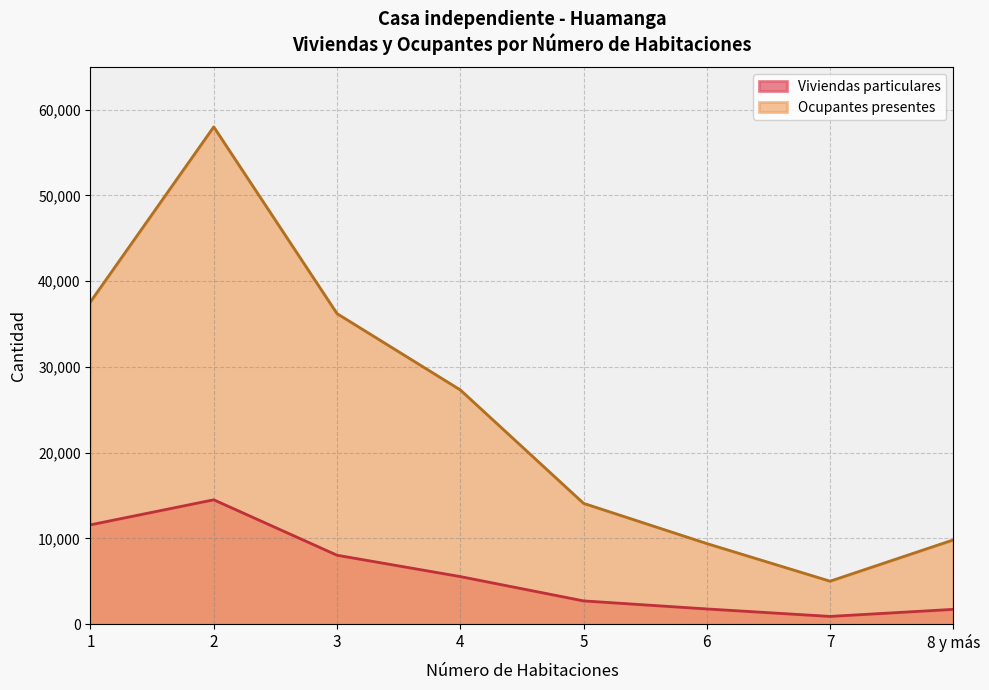

True or false: Viviendas particulares and Ocupantes presentes cross at least once.

False